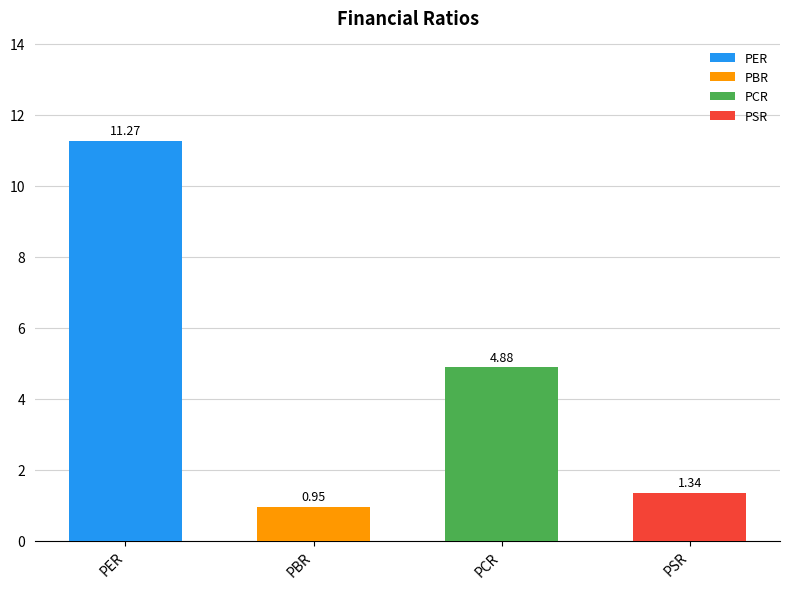

The chart shows a value of 0.3 at PSR. True or false?

False